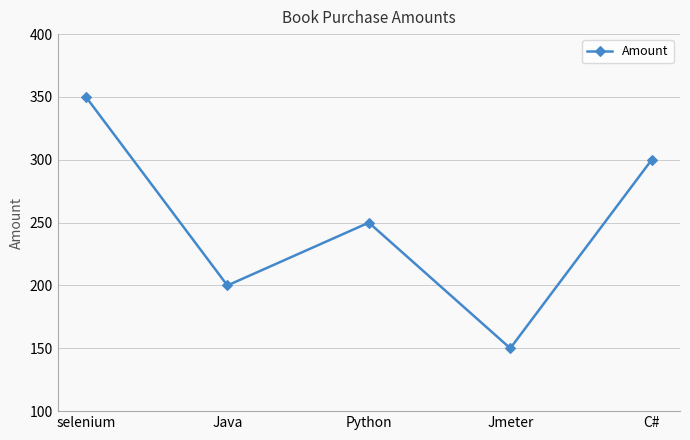

Rank the categories by value from highest to lowest.

selenium, C#, Python, Java, Jmeter